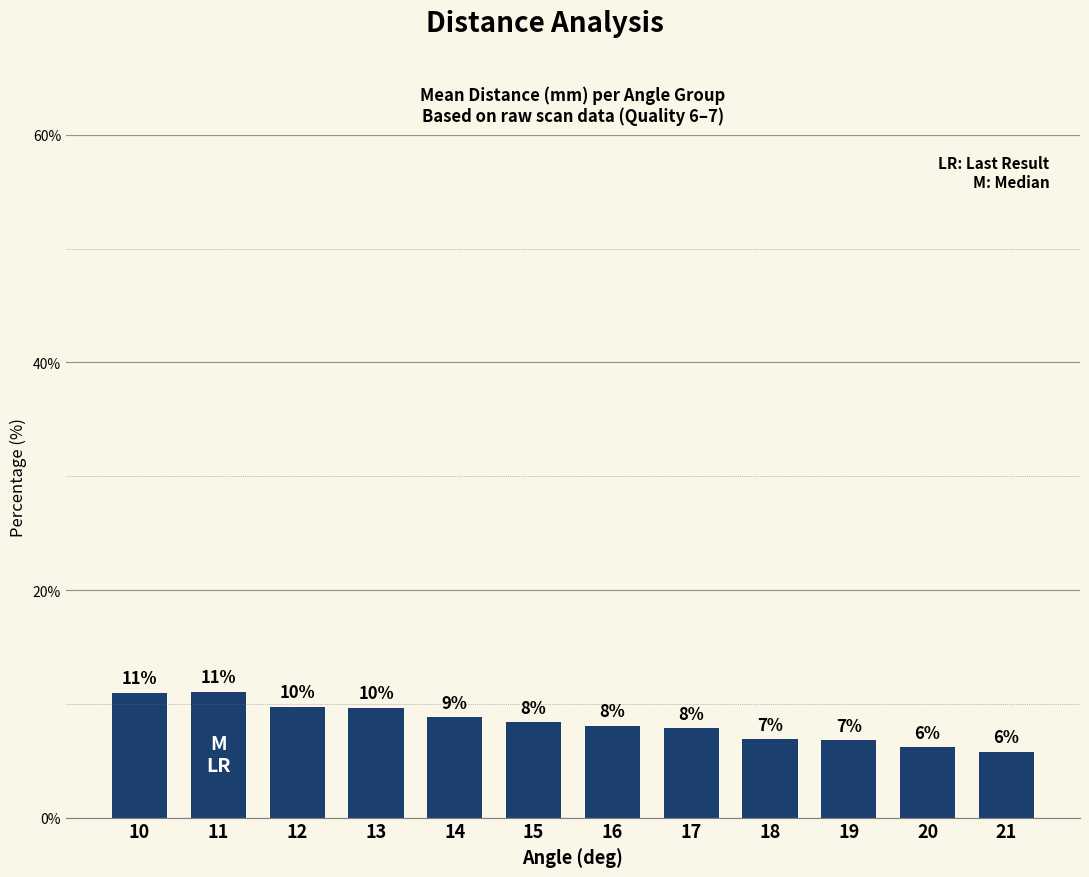

Approximately how many times larger is the value at 10 compared to 12?

1.1